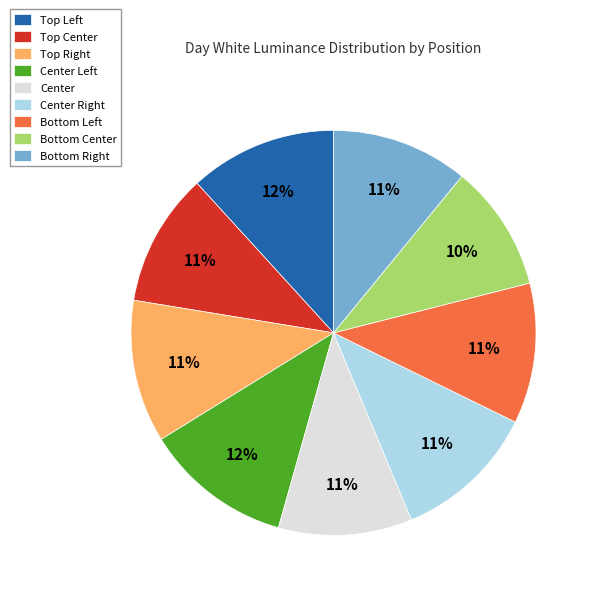

Count the number of slices in the pie.

9